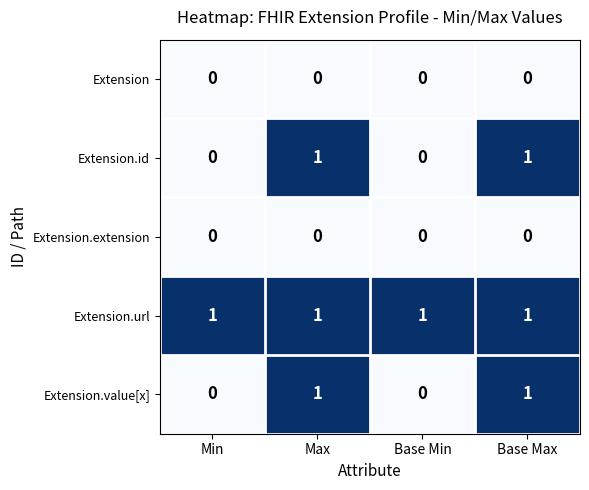

Reading left to right, list all the values displayed in this chart.

Extension: Min=0	Max=0	Base Min=0	Base Max=0
Extension.id: Min=0	Max=1	Base Min=0	Base Max=1
Extension.extension: Min=0	Max=0	Base Min=0	Base Max=0
Extension.url: Min=1	Max=1	Base Min=1	Base Max=1
Extension.value[x]: Min=0	Max=1	Base Min=0	Base Max=1